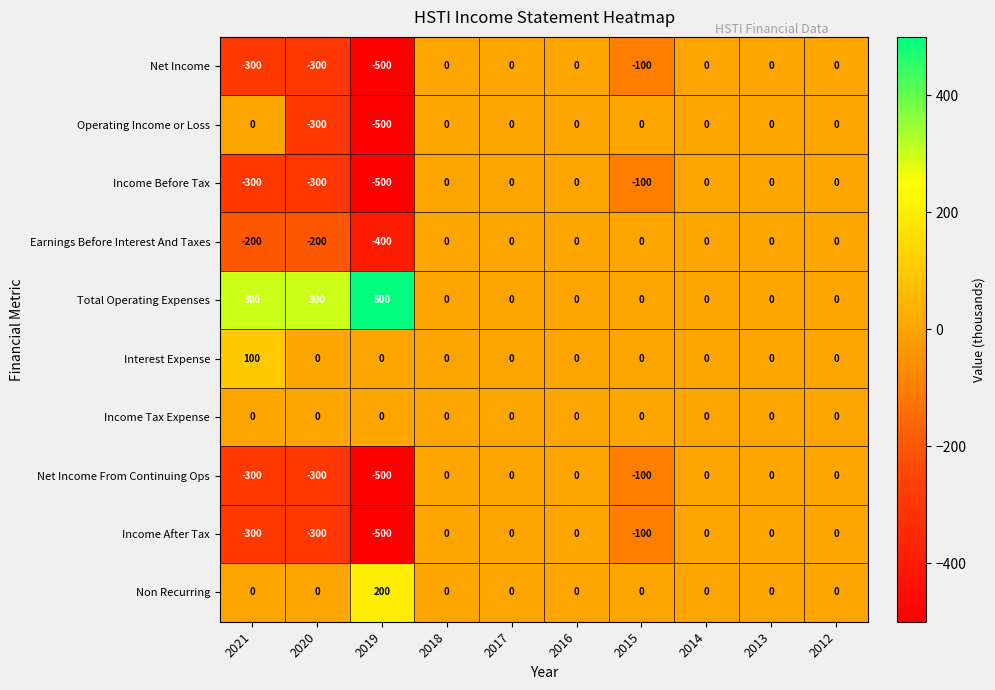

What is the average value of the Net Income series?

-120